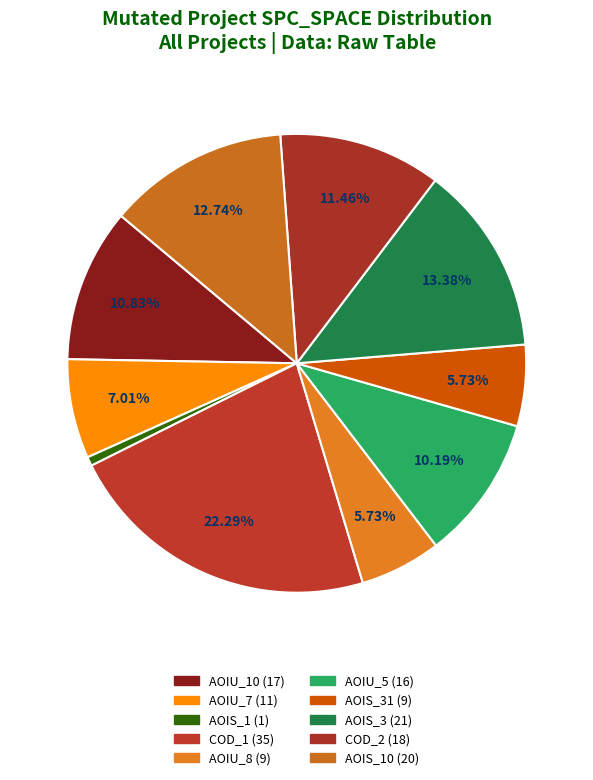

How many slices are in this pie chart?

10